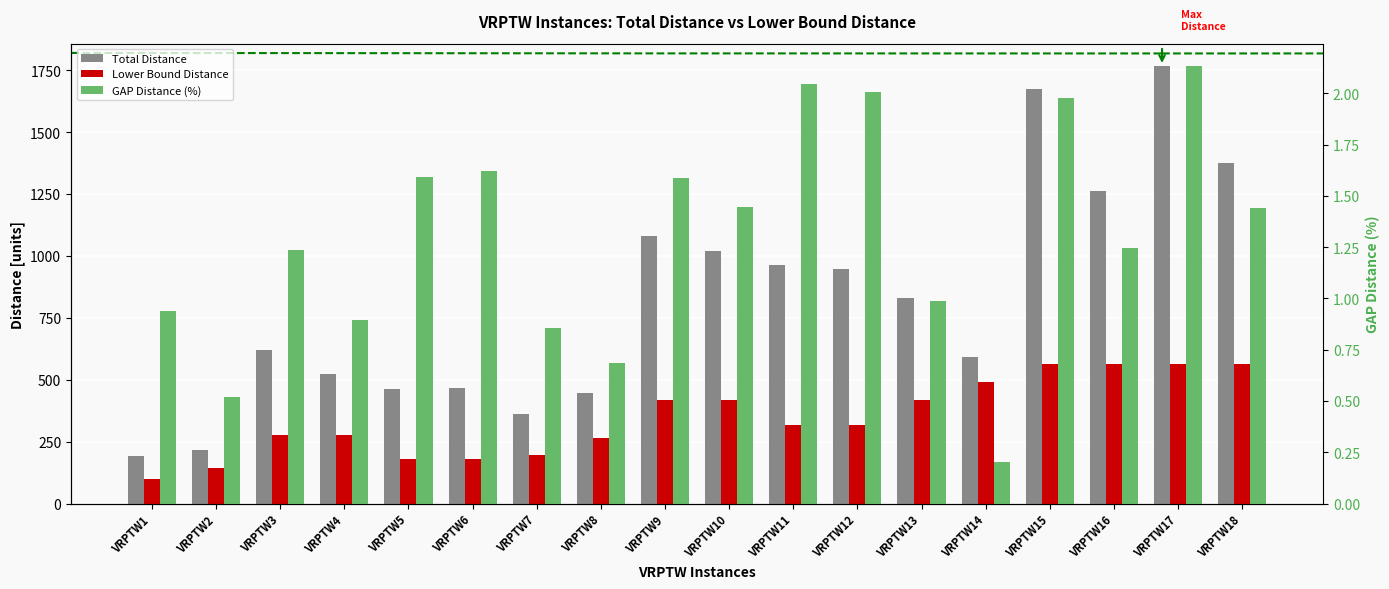

Is it true that Lower Bound Distance equals 459.8 at VRPTW3?

False